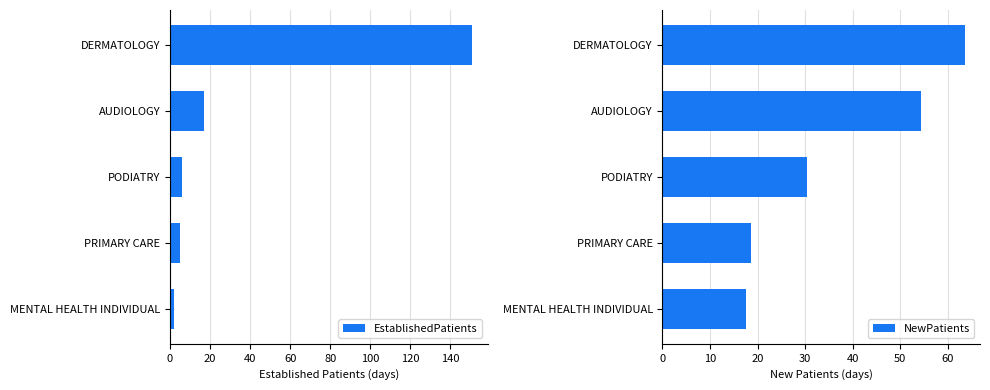

What are all the series names shown in the legend?

EstablishedPatients, NewPatients